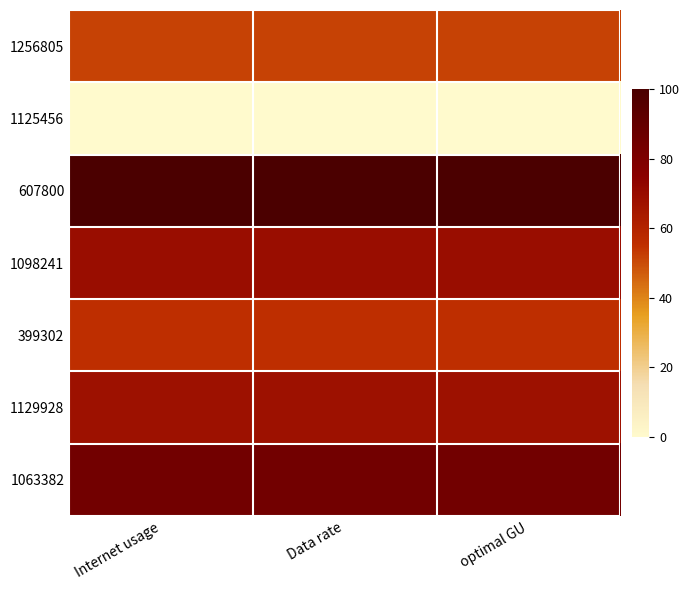

Reading left to right, transcribe all the data shown in this chart.

1256805: Internet usage=51.6	Data rate=51.6	optimal GU=51.6
1125456: Internet usage=0.0	Data rate=0.0	optimal GU=0.0
607800: Internet usage=100.0	Data rate=100.0	optimal GU=100.0
1098241: Internet usage=69.5	Data rate=69.5	optimal GU=69.5
399302: Internet usage=55.5	Data rate=55.5	optimal GU=55.5
1129928: Internet usage=67.8	Data rate=67.8	optimal GU=67.8
1063382: Internet usage=84.6	Data rate=84.6	optimal GU=84.6